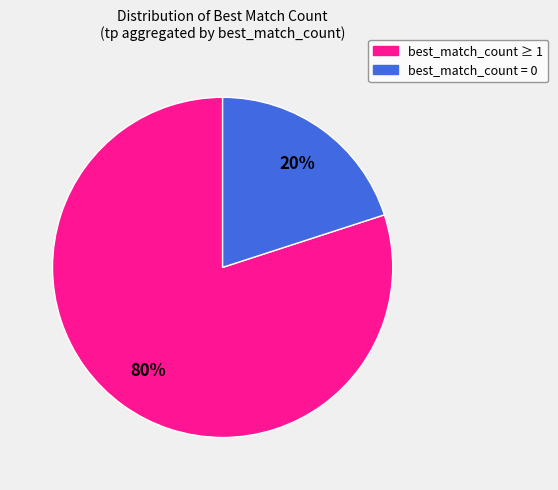

To the nearest percent, what is the difference between the largest and smallest slice percentages?

60%